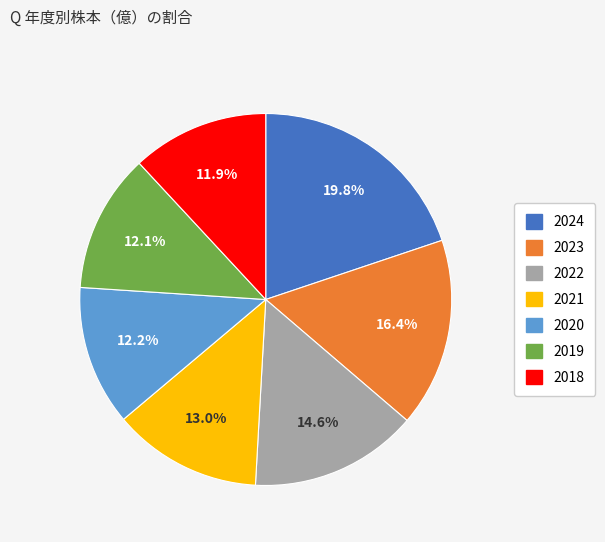

What percentage is the 2023 slice, to the nearest percent?

16%